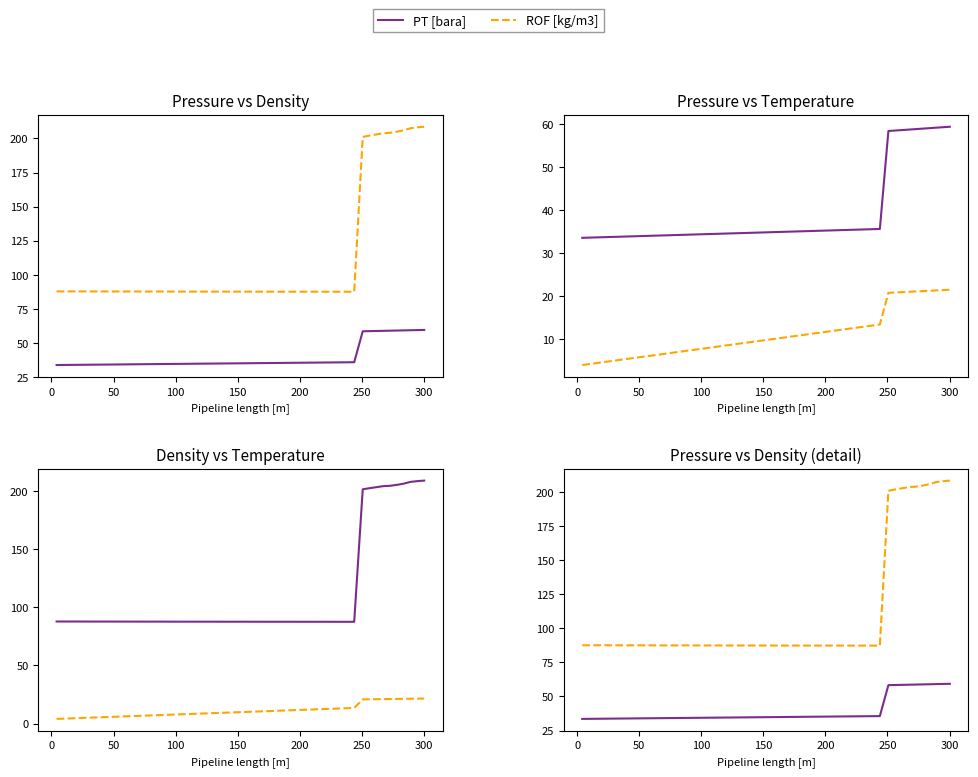

Is it true that TM [C] equals 5.3 at 11?

False